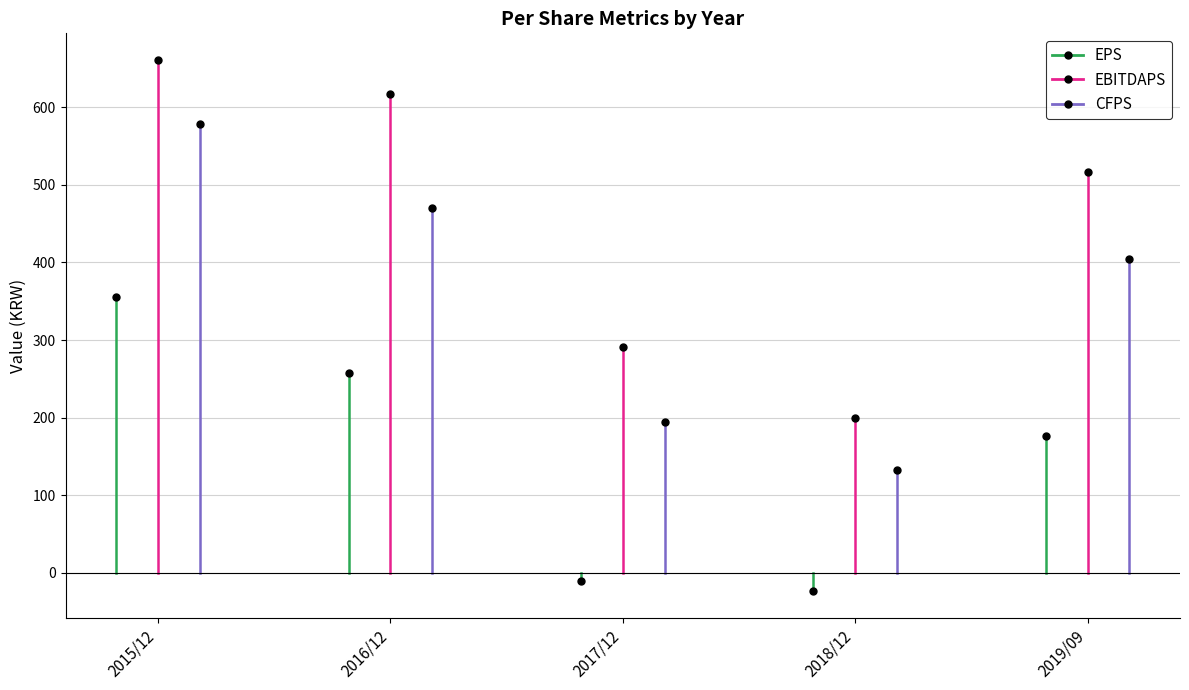

List the series in order of their peak value, lowest first.

EPS, CFPS, EBITDAPS